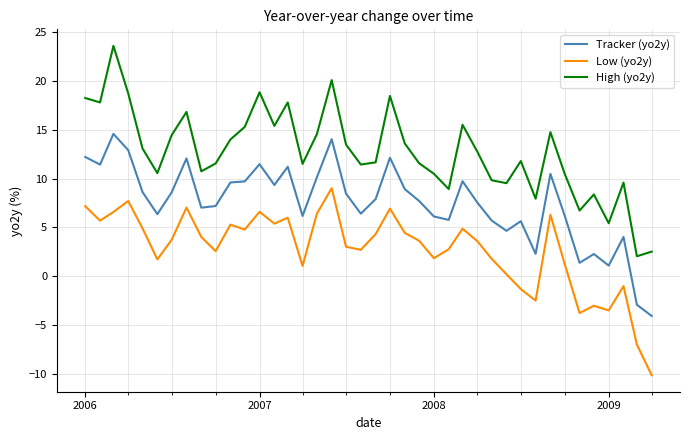

List the series in order of their overall mean, highest first.

High (yo2y), Tracker (yo2y), Low (yo2y)